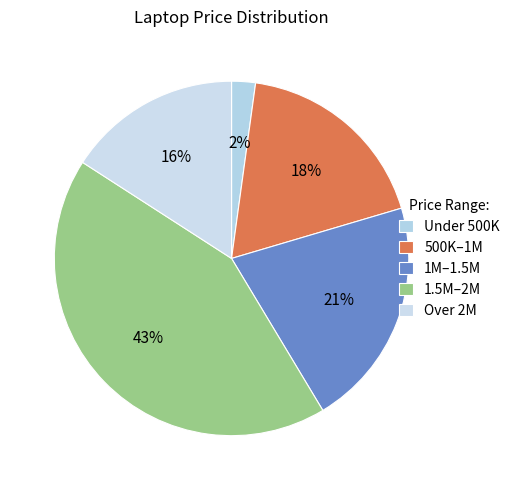

How many segments does this pie chart have?

5